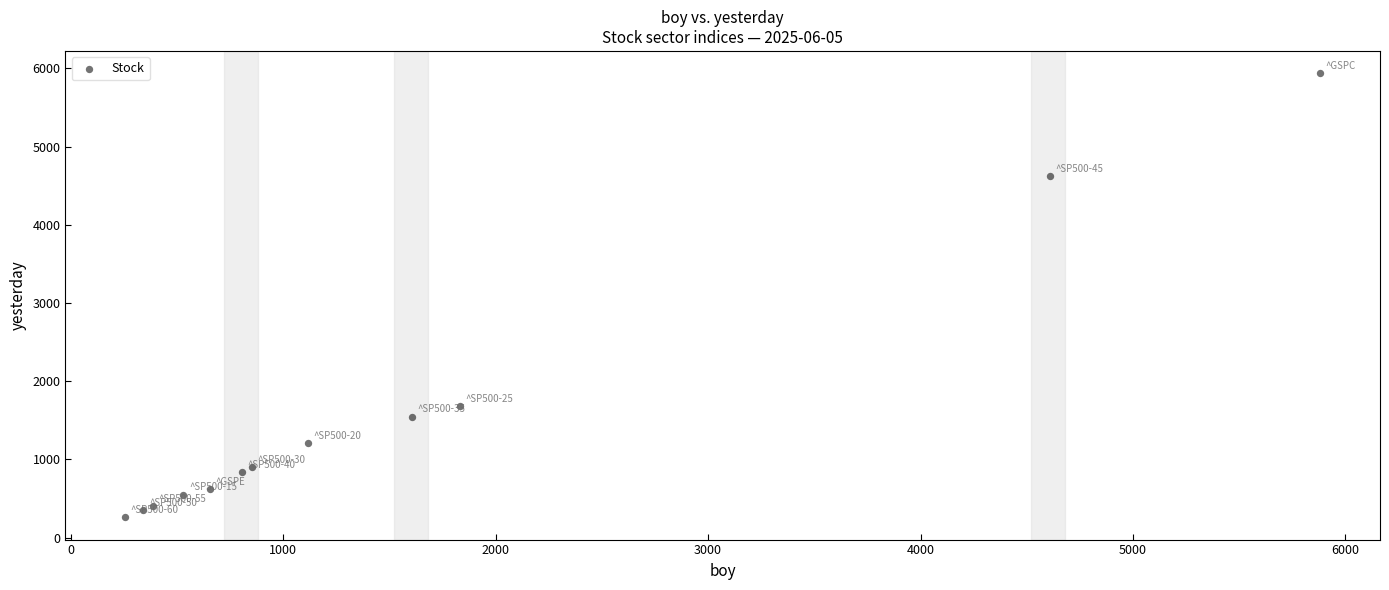

What Y value in the scatter plot is closest to 3099?

1678.9